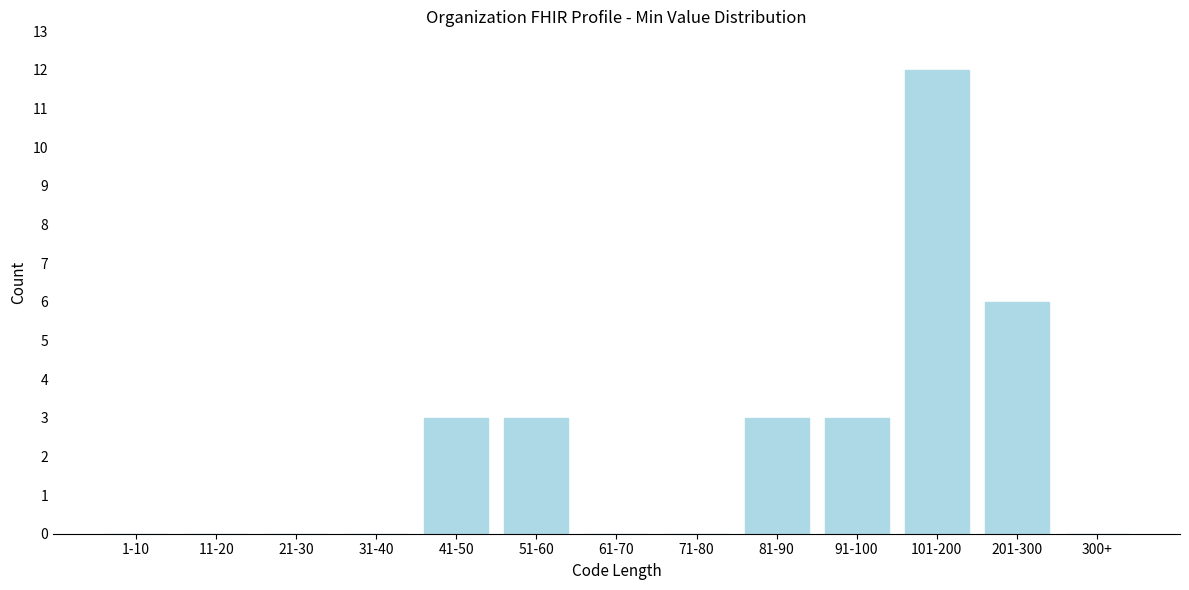

At which category does the chart reach its peak across all series?

101-200